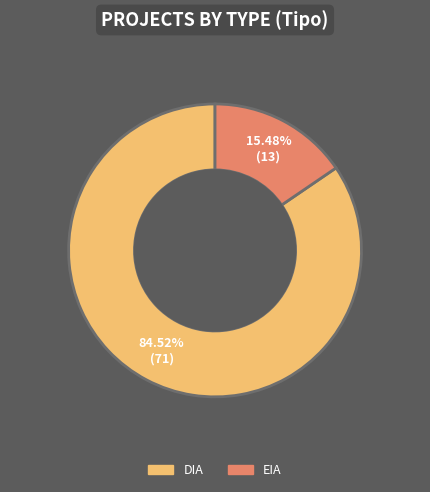

Which has a higher value, DIA or EIA?

DIA